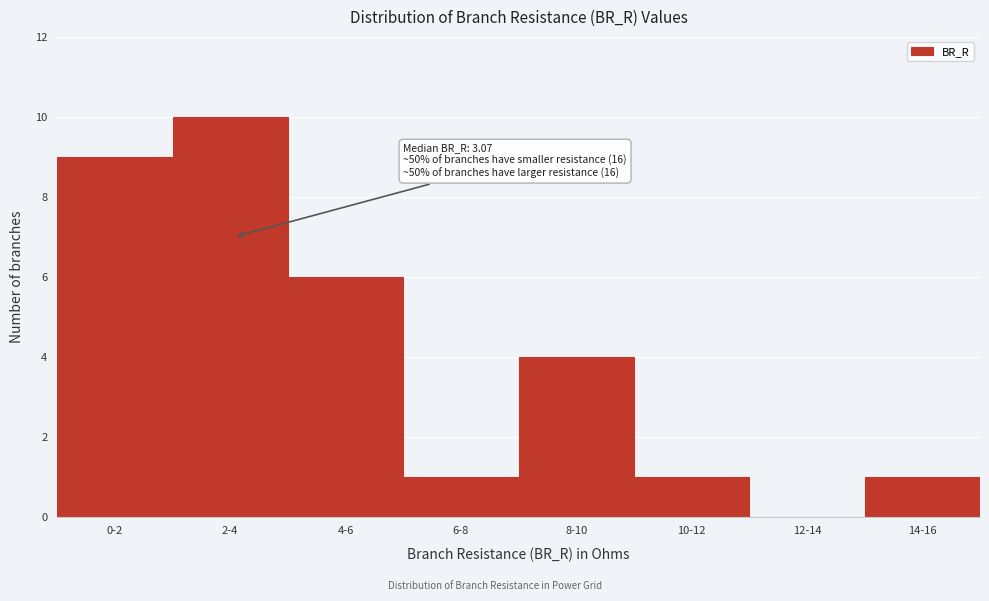

Reading left to right, list all the values displayed in this chart.

0-2=9	2-4=10	4-6=6	6-8=1	8-10=4	10-12=1	12-14=0	14-16=1